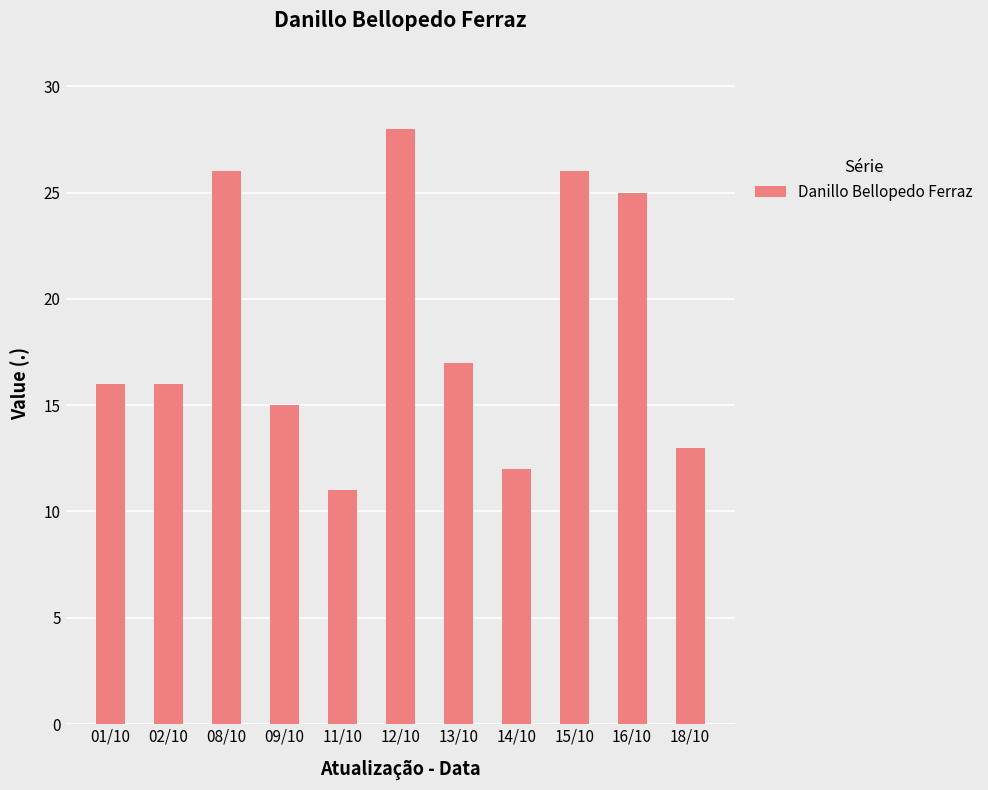

Are the bars horizontal?

No